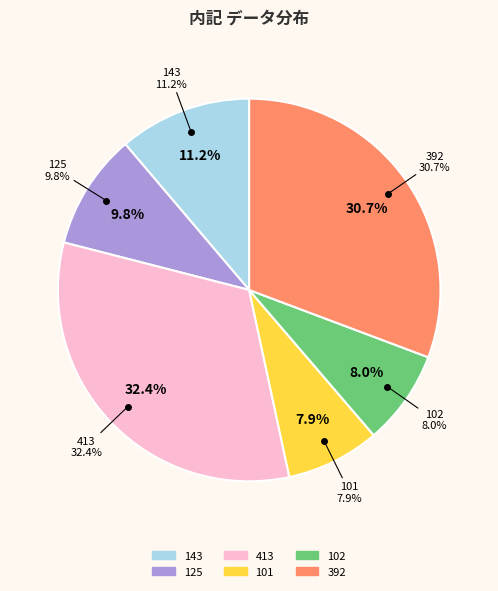

What percentage is the 413 slice, to the nearest percent?

32%